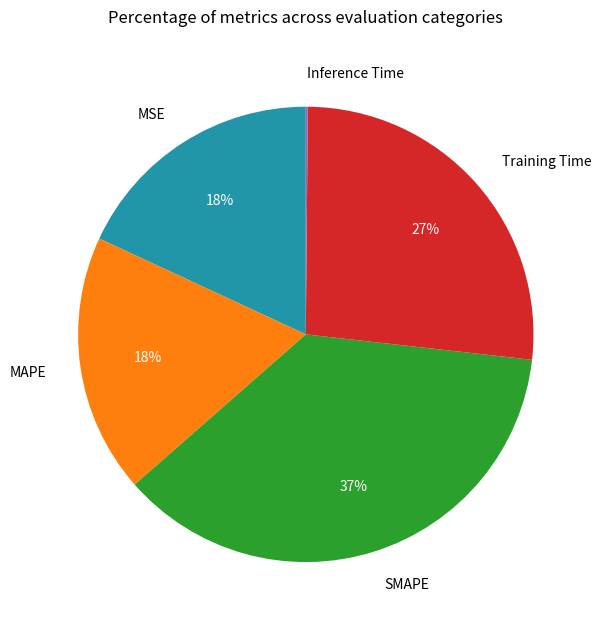

Is there a majority slice in this chart?

No